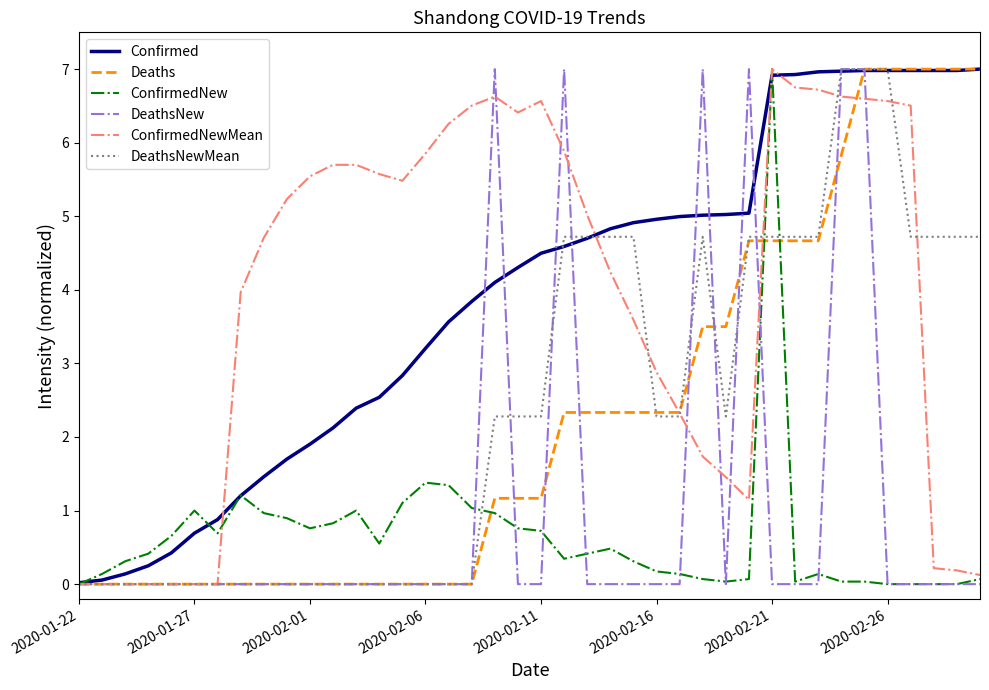

What is the maximum value for DeathsNew?

7.0